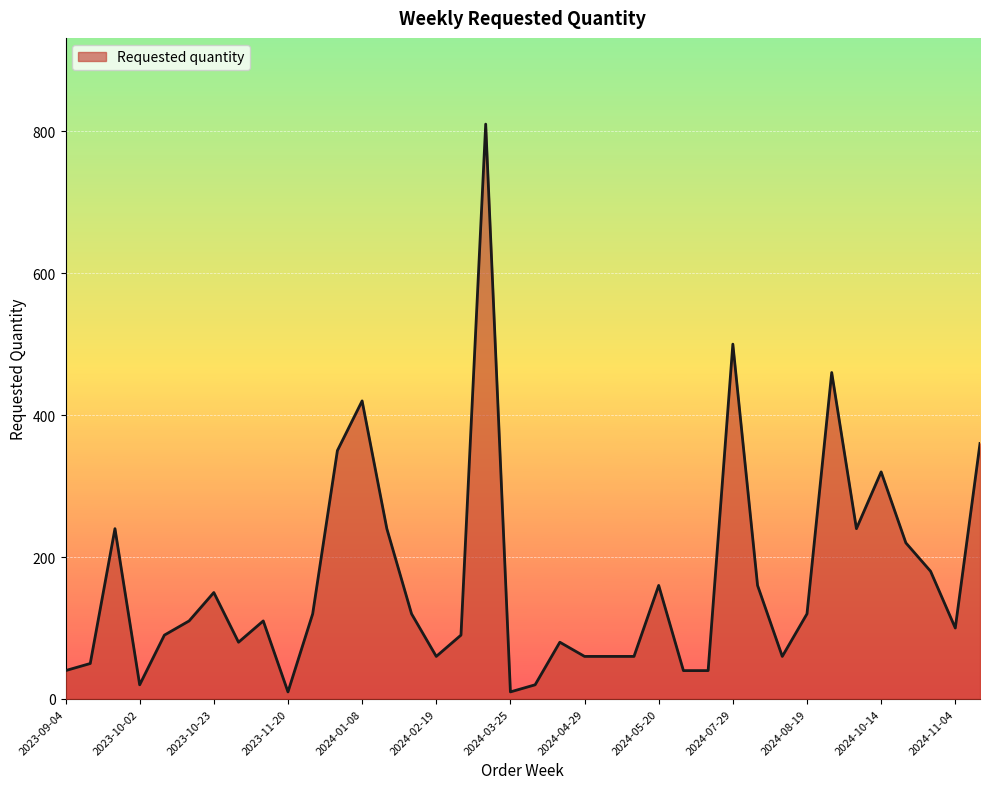

What is the smallest value displayed?

10